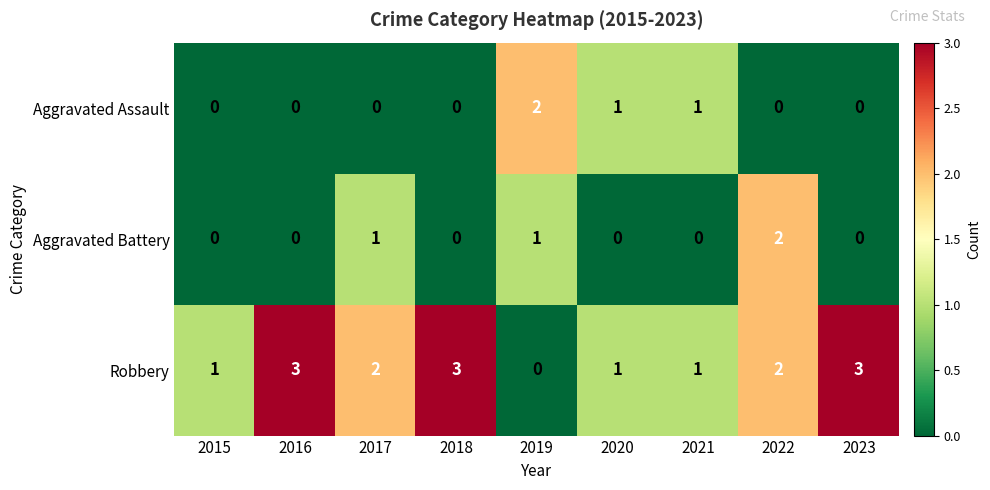

Which series has the largest total across all categories?

Robbery